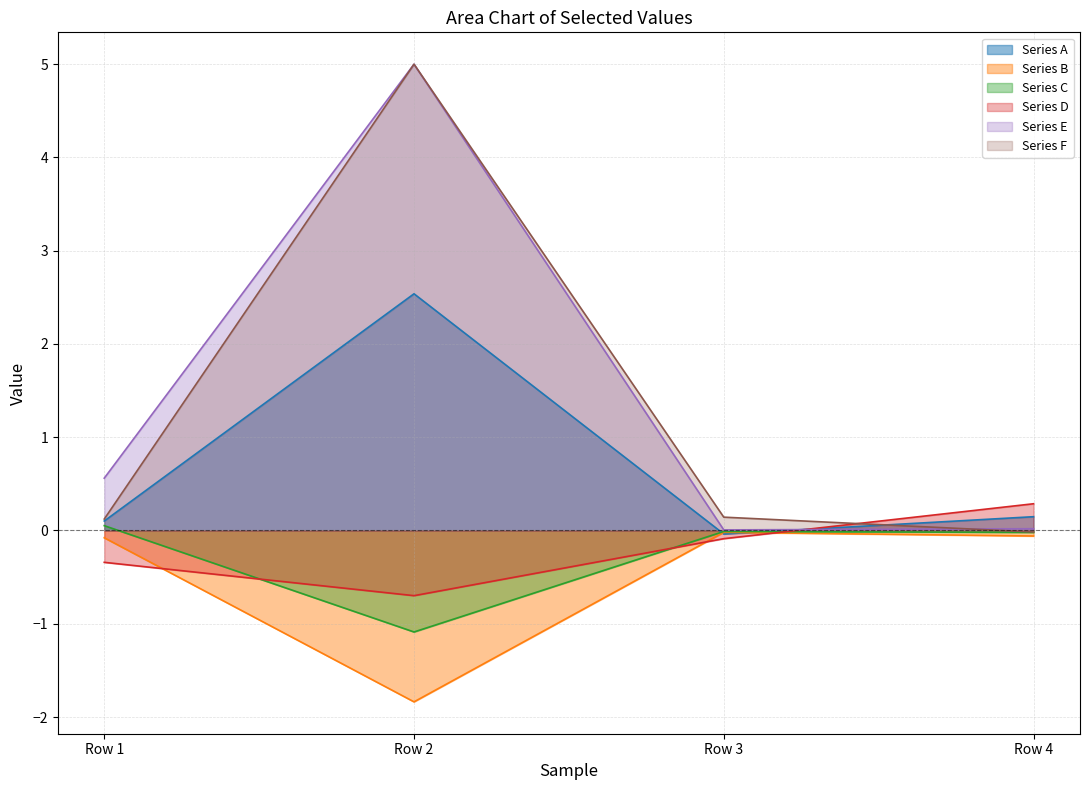

At how many categories does at least one series exceed 0?

4